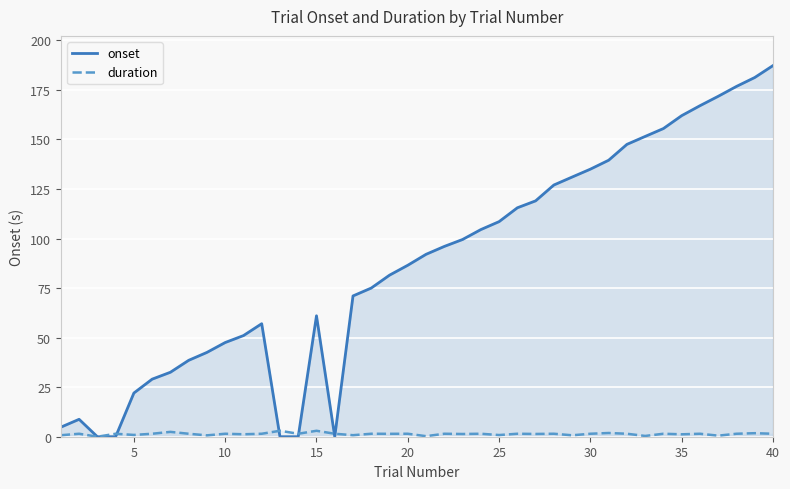

What is the sum of all onset values?

3477.8